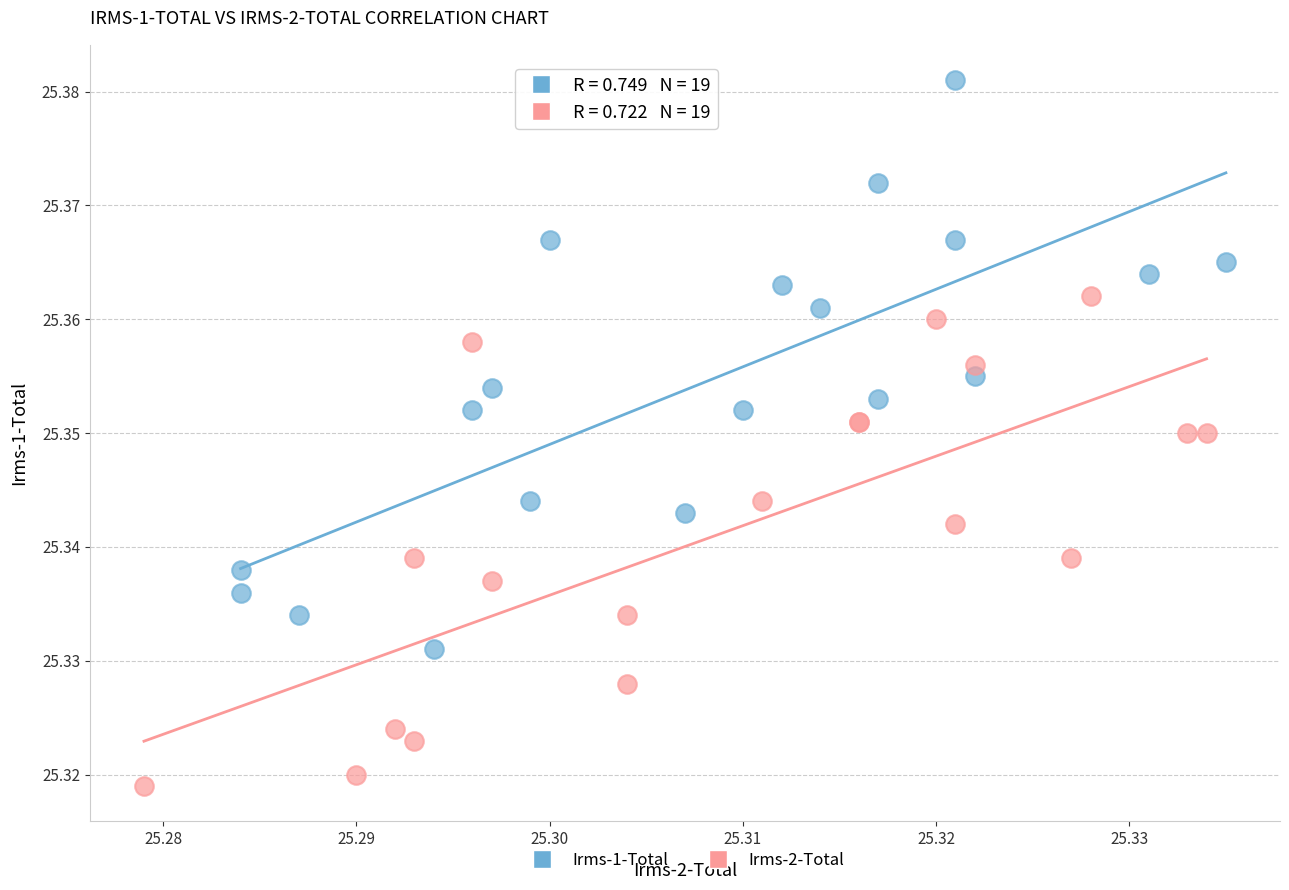

Which series reaches the maximum Y coordinate?

Irms-1-Total